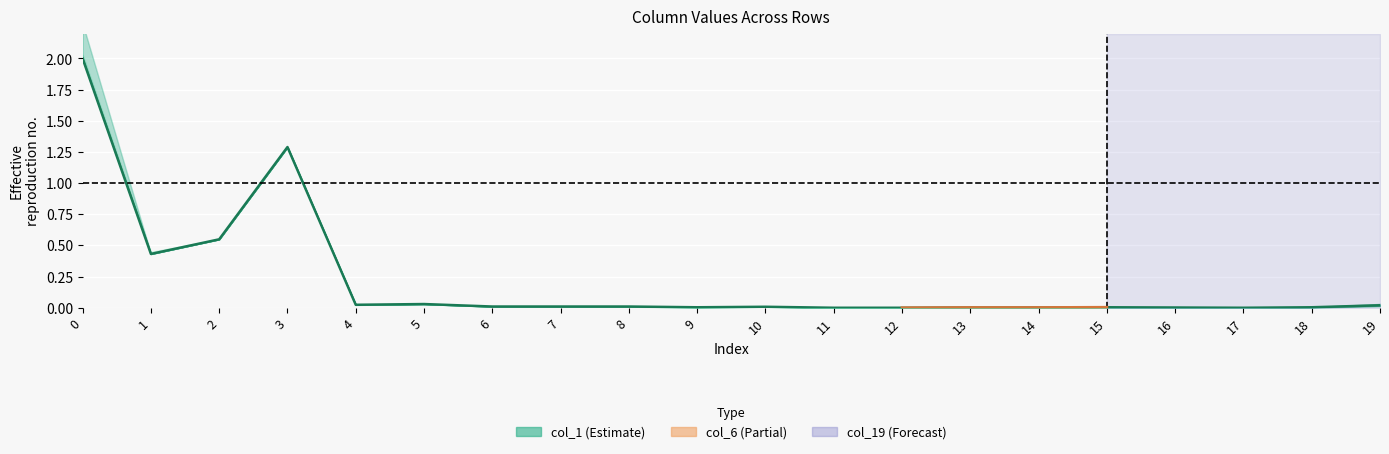

At which label is the value closest to 1?

3